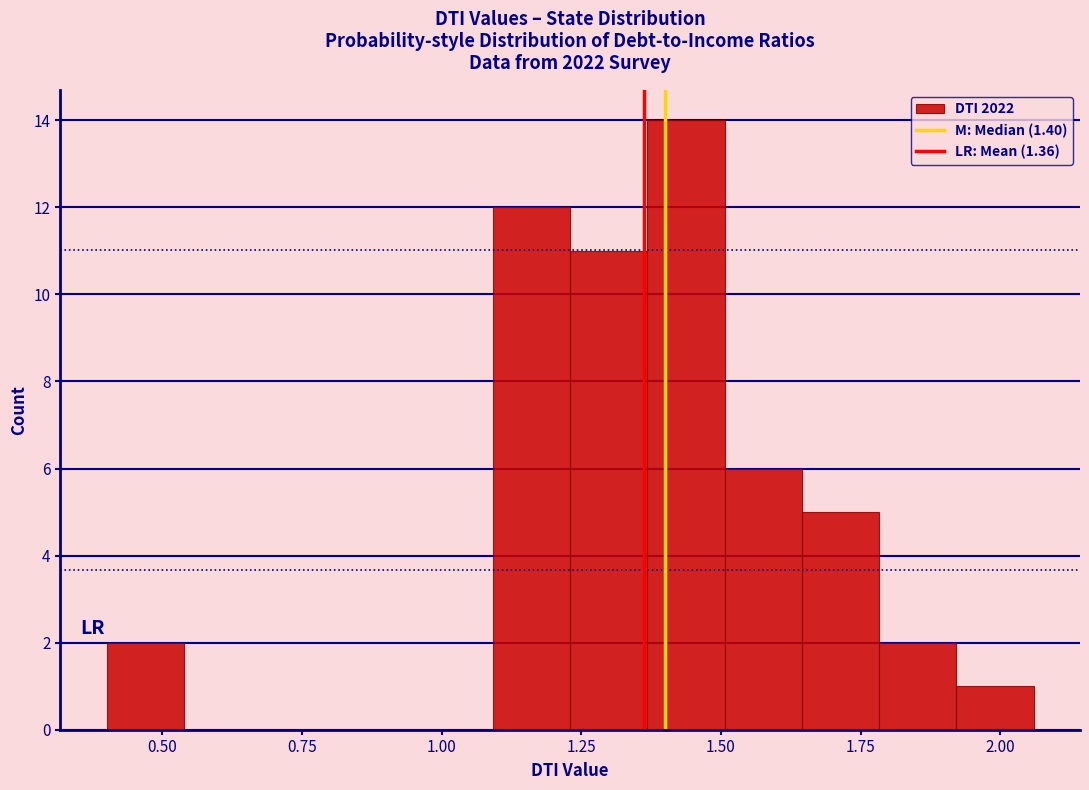

Read against the x-axis, roughly where is the centre of the tallest bar?

1.45